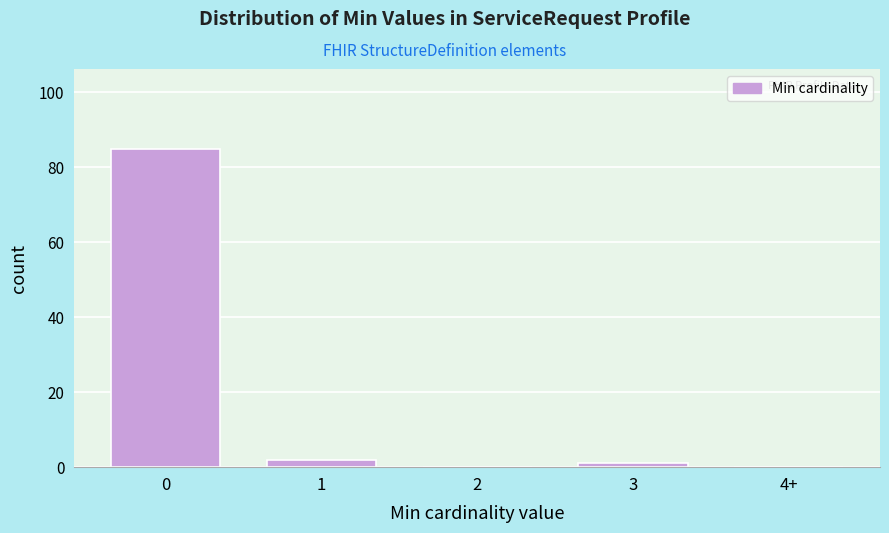

Reading left to right, what are all the values shown in this chart?

0=85	1=2	2=0	3=1	4+=0